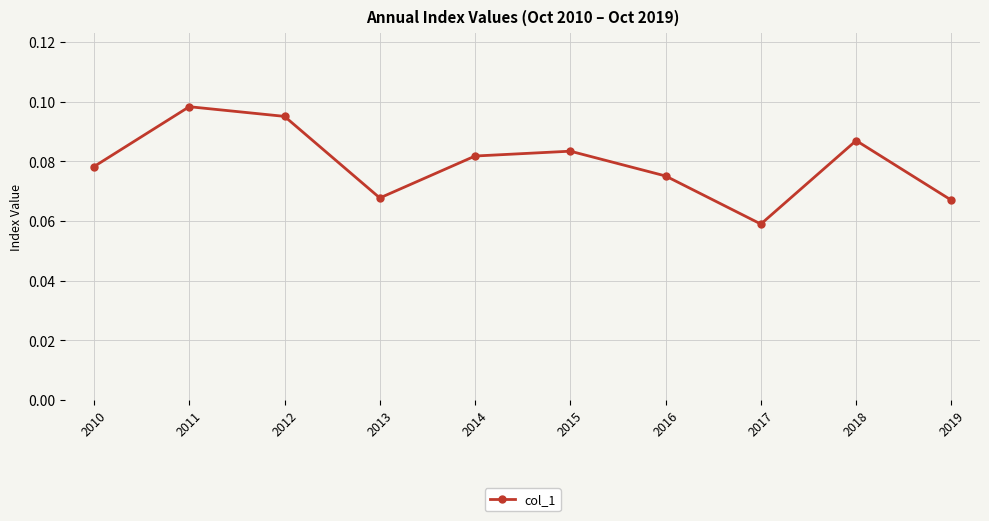

How many points are lower than both their immediate neighbors (excluding endpoints)?

2